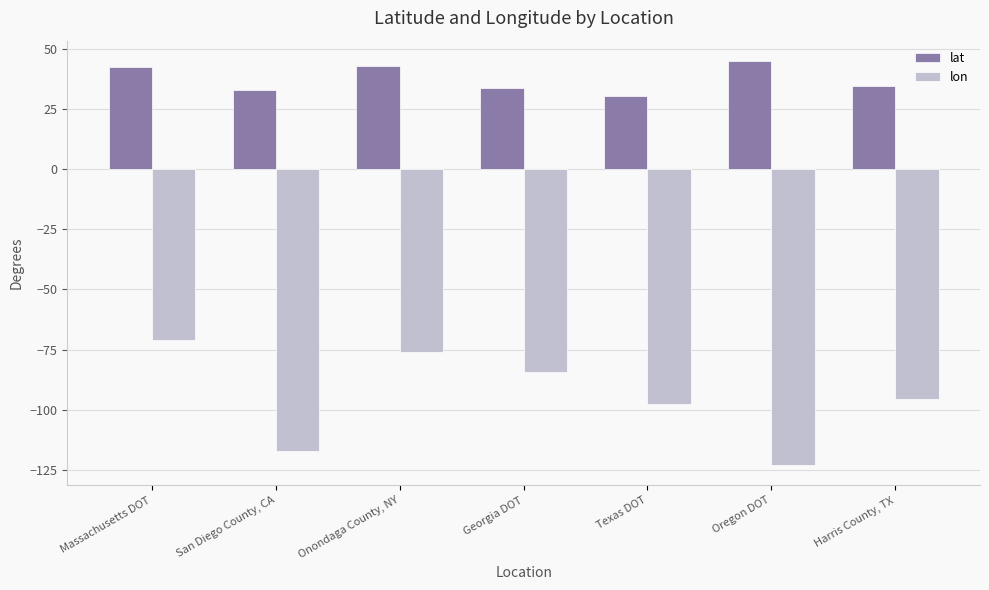

How many data points in lat are less than 34?

3